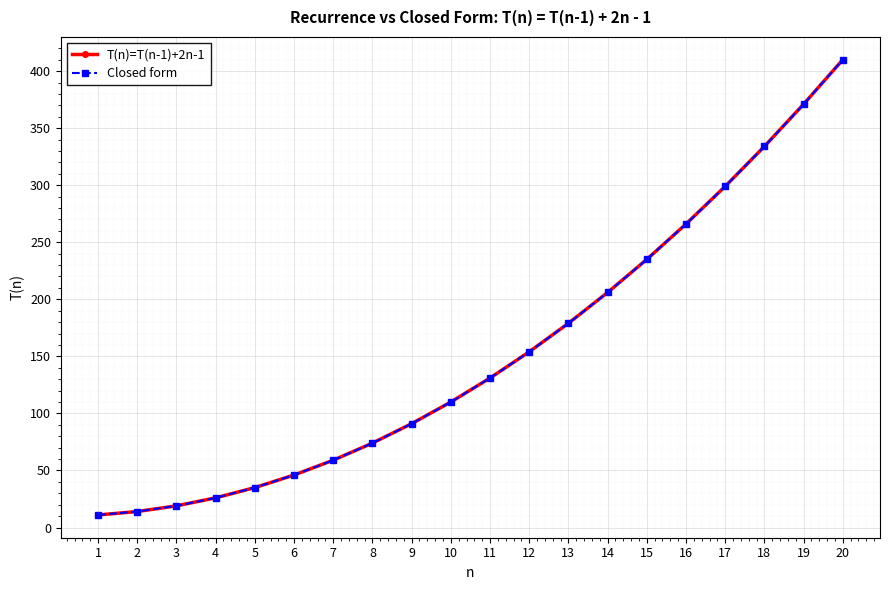

Is this an area chart (filled region under the line)?

No